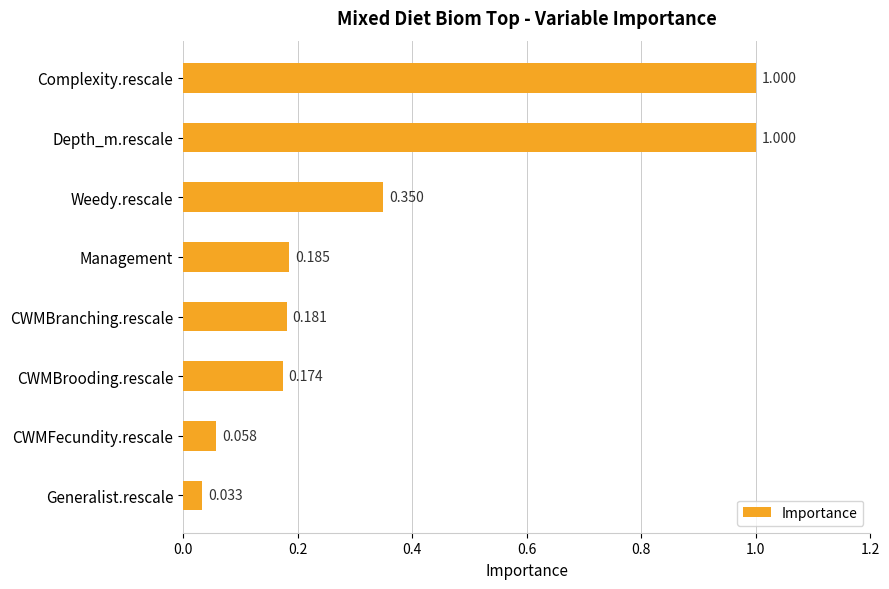

Does the chart contain any negative values?

No